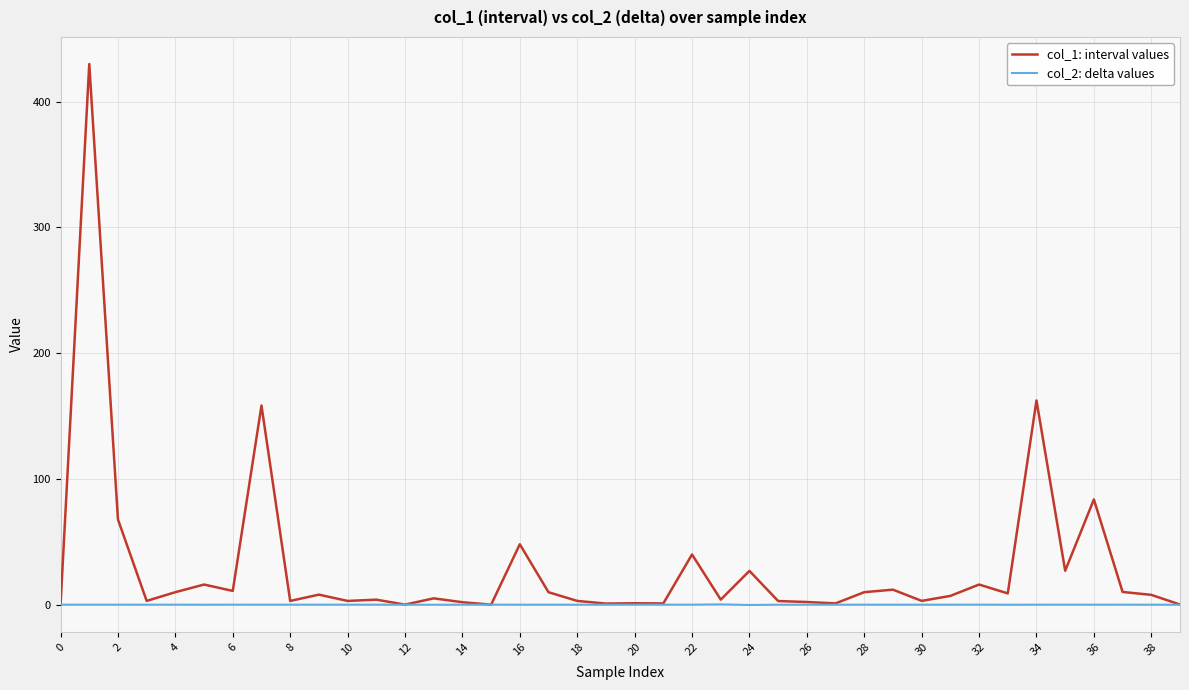

Which series has the largest total across all categories?

col_1: interval values